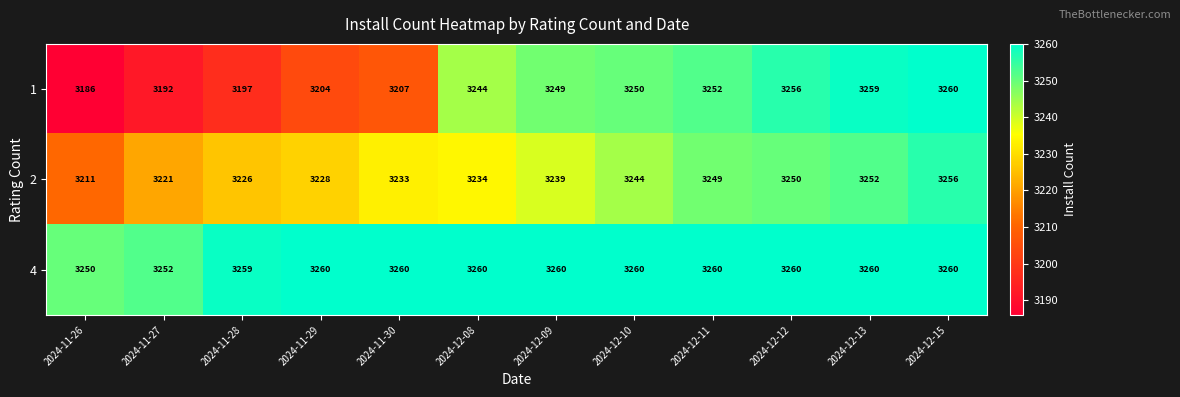

At which category is the sum across all series the highest?

2024-12-15